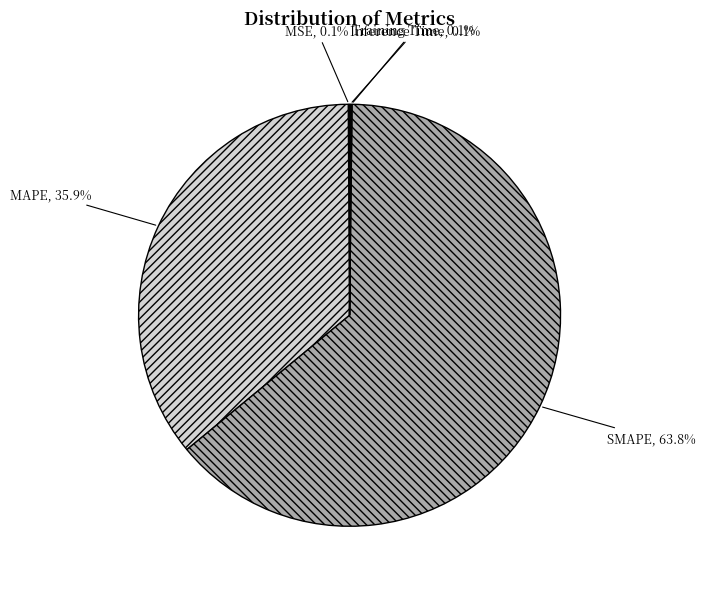

What is the largest slice in the pie chart?

SMAPE